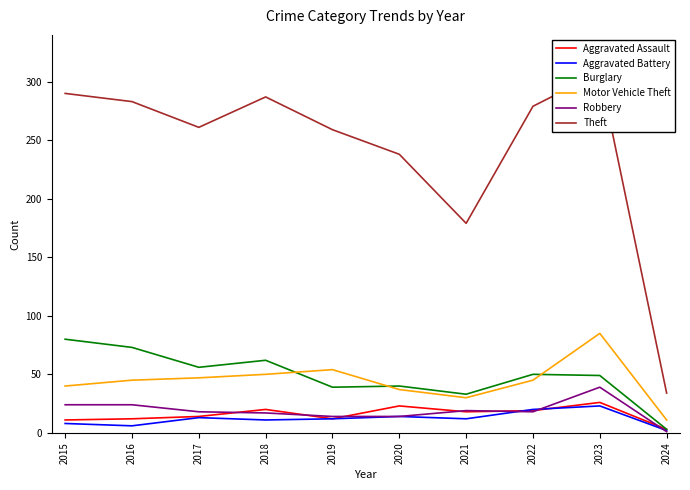

True or false: Motor Vehicle Theft and Robbery intersect in this chart.

False